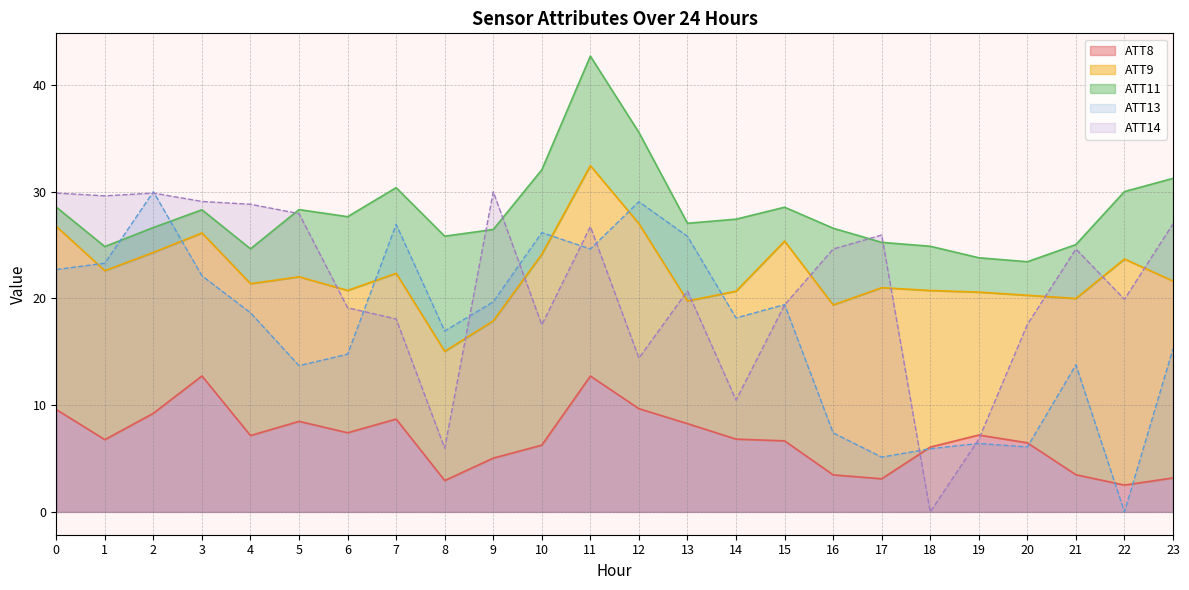

How many positive values does the ATT14 series have?

23